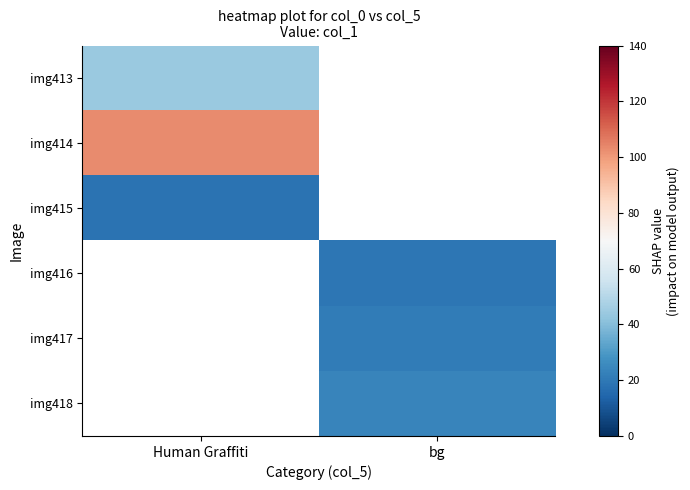

Where does the img418 series first go above 23?

bg